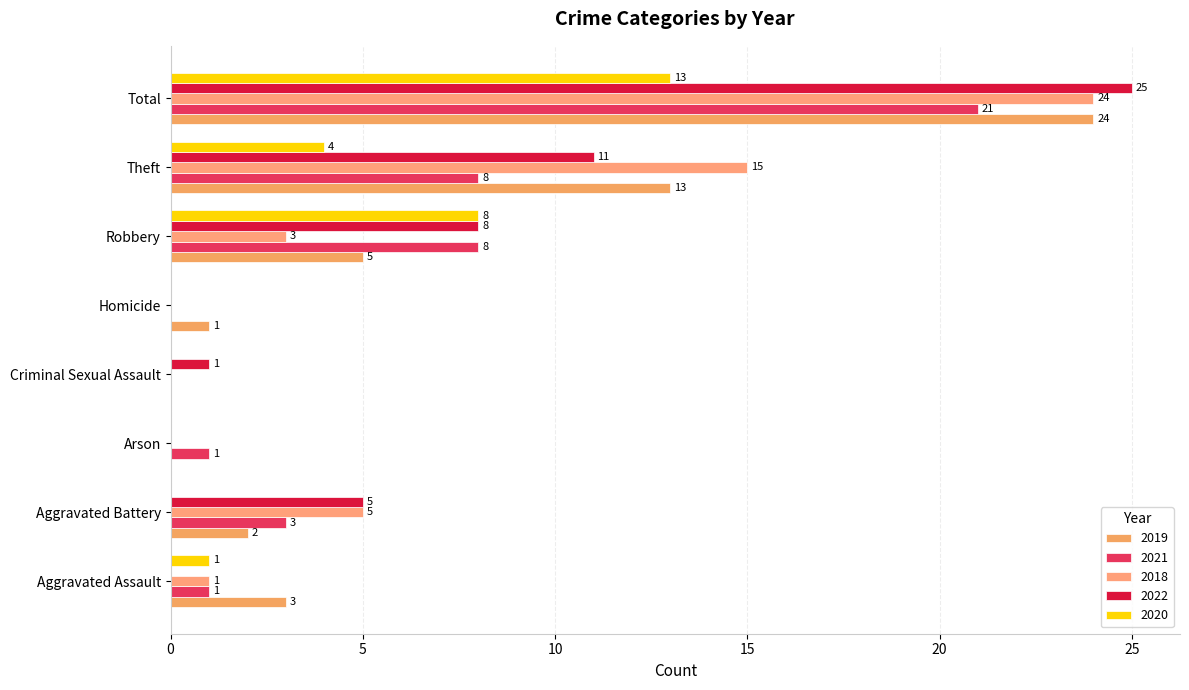

Which series changed the most between Aggravated Assault and Criminal Sexual Assault?

2019